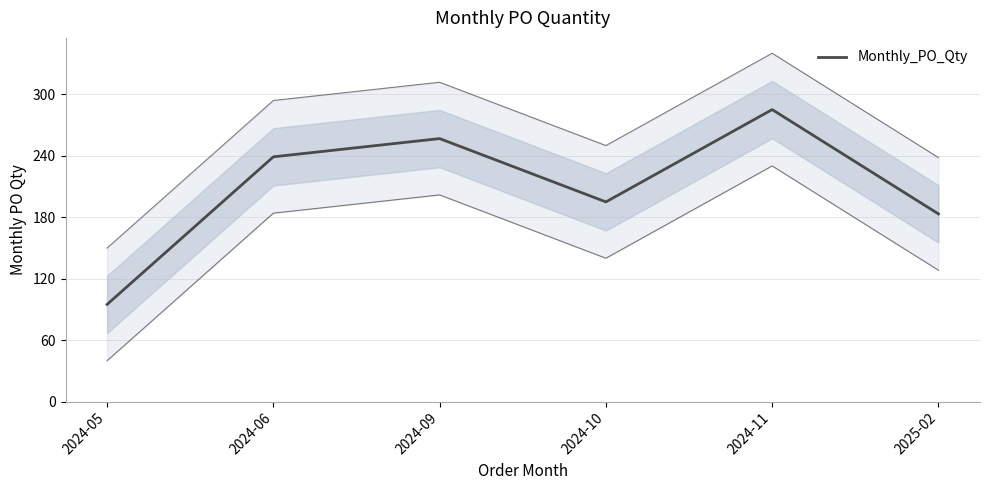

What is the average value?

209.0